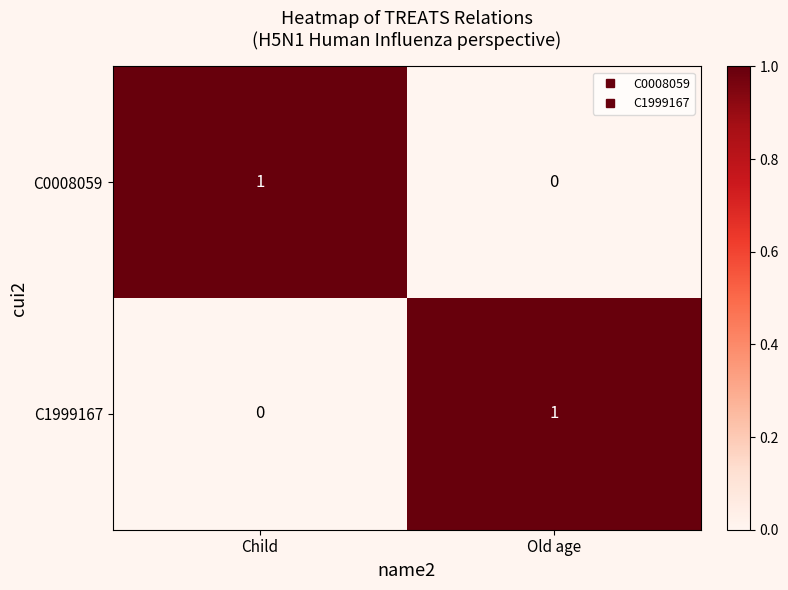

The value of C0008059 at Child is 0. True or false?

False